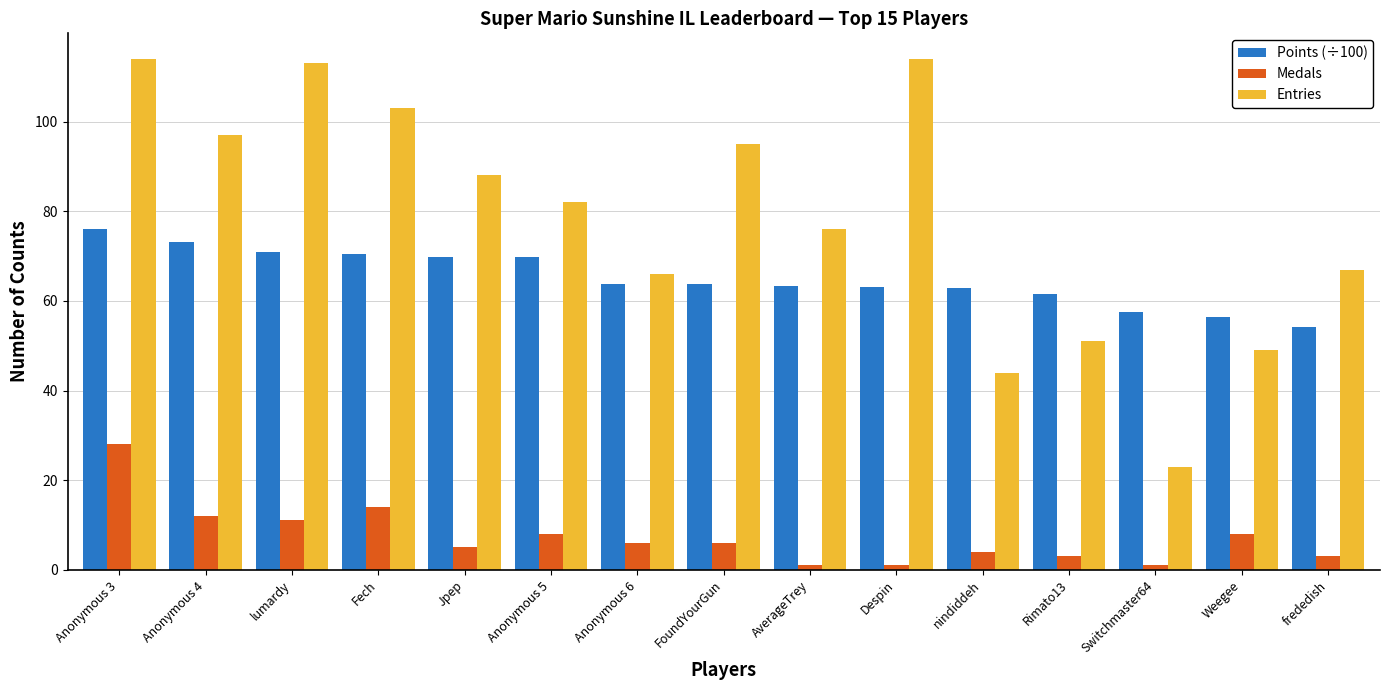

Rank the series by their average value, from lowest to highest.

Medals, Points (÷100), Entries